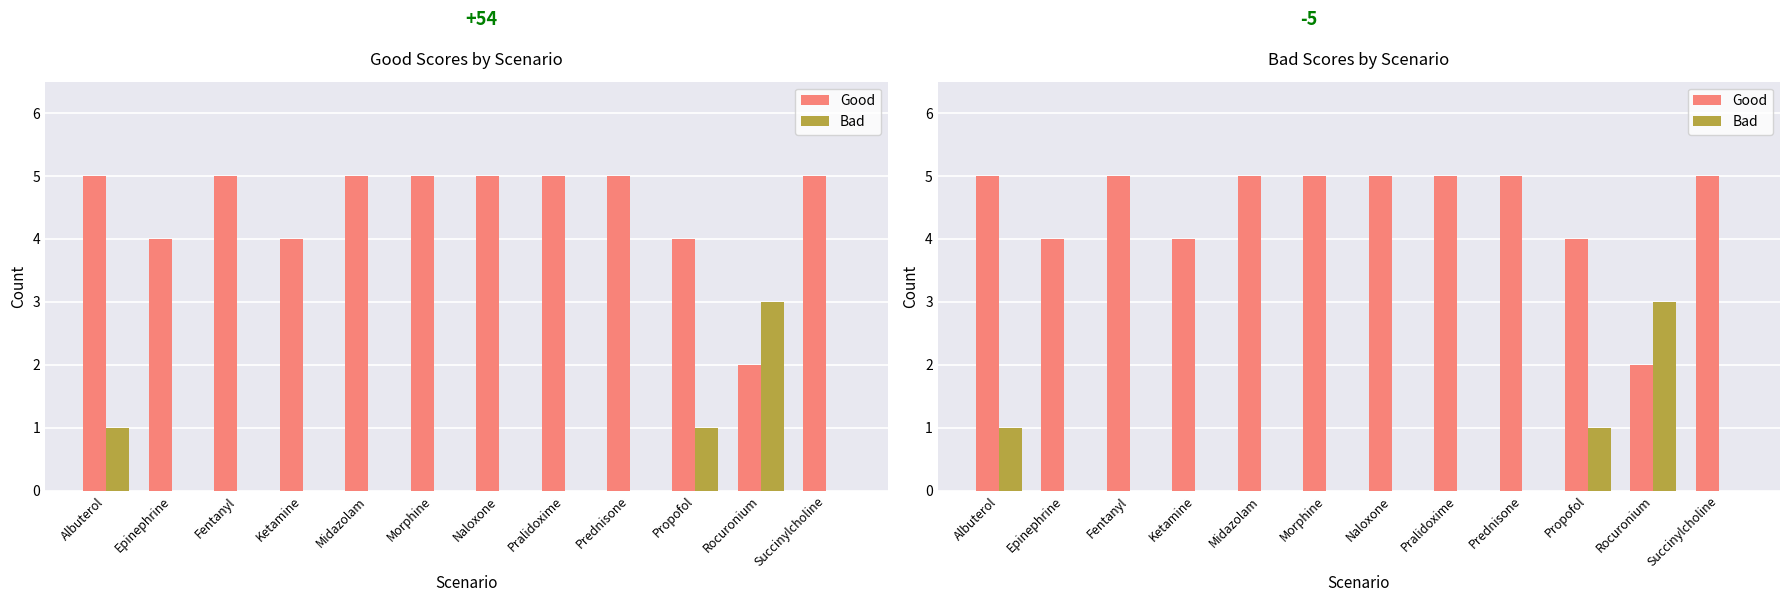

True or false: Good has a value of 2 at Ketamine.

False